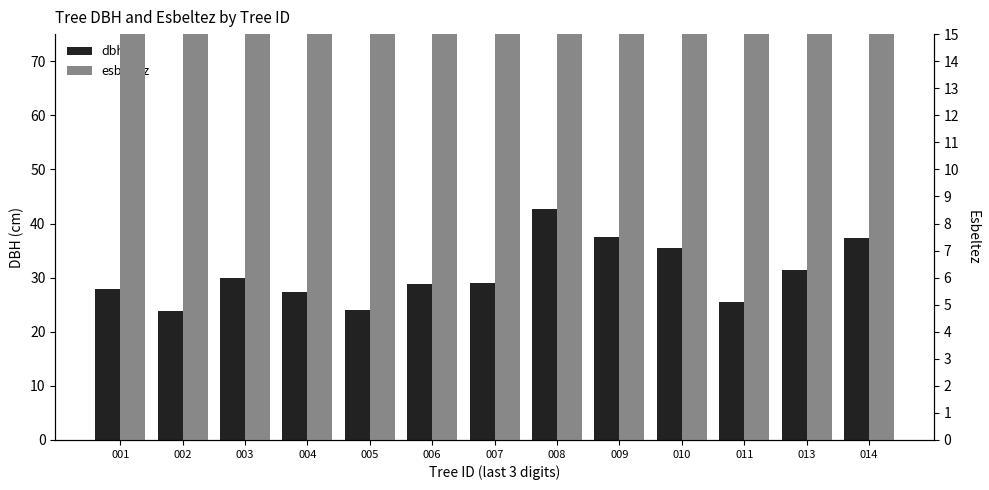

What is the difference between the maximum and minimum values in the dbh series?

18.9